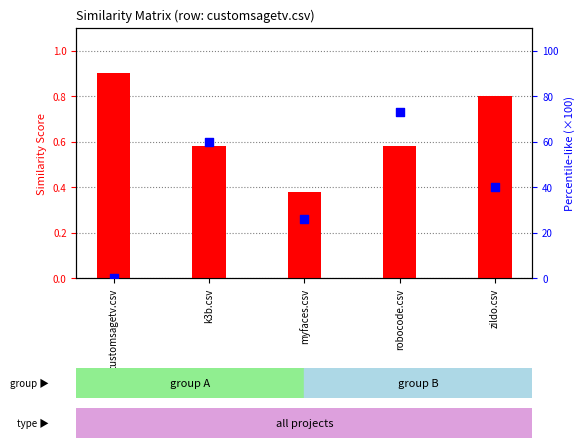

What are all the series names shown in the legend?

customsagetv similarity, robocode similarity (scaled)